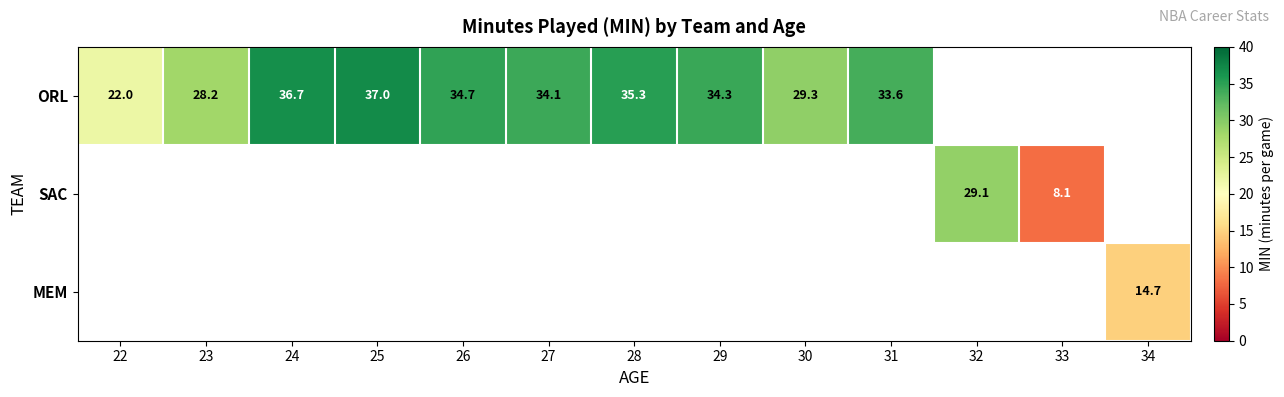

What is the difference between the ORL values at 28 and 23?

7.1